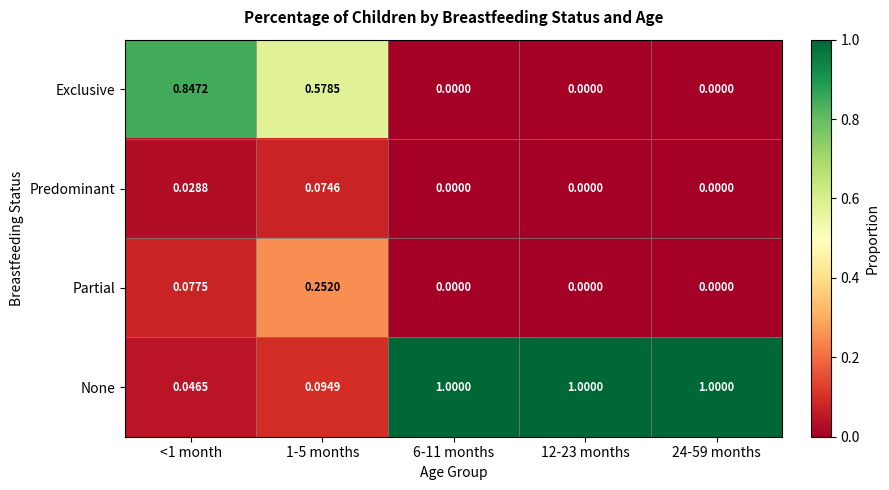

Which series has the largest range (max minus min)?

None